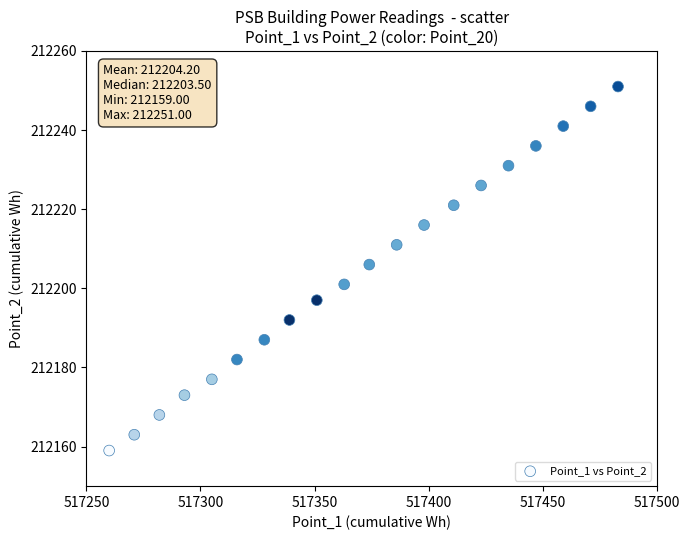

What is the range of X values (max minus min)?

223